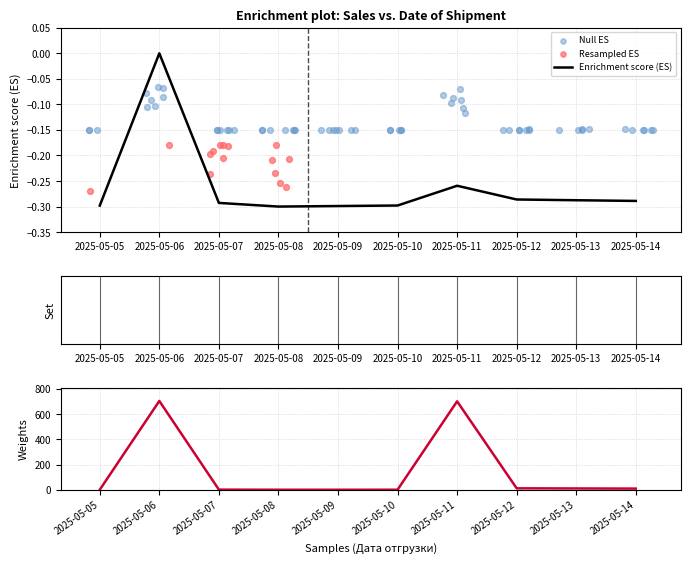

At how many categories does at least one series exceed 507?

2